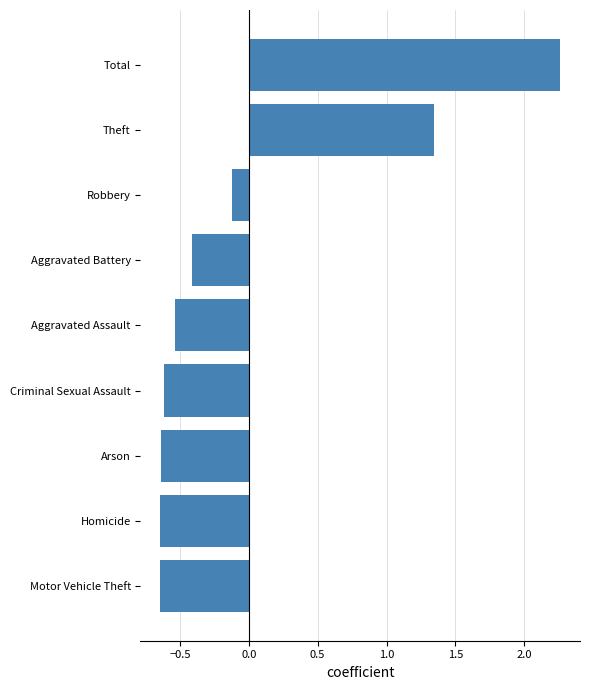

What is the difference between the maximum and minimum values?

2.9